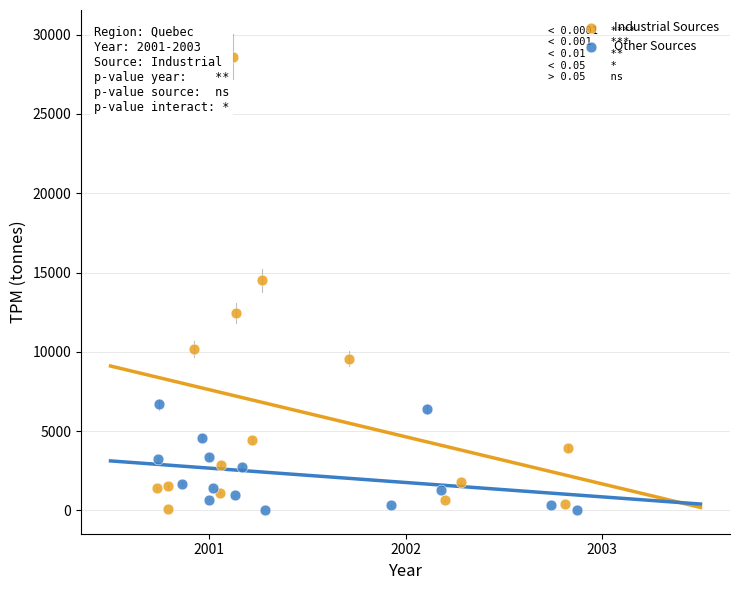

Which series has the largest Y range (max minus min)?

Industrial Sources